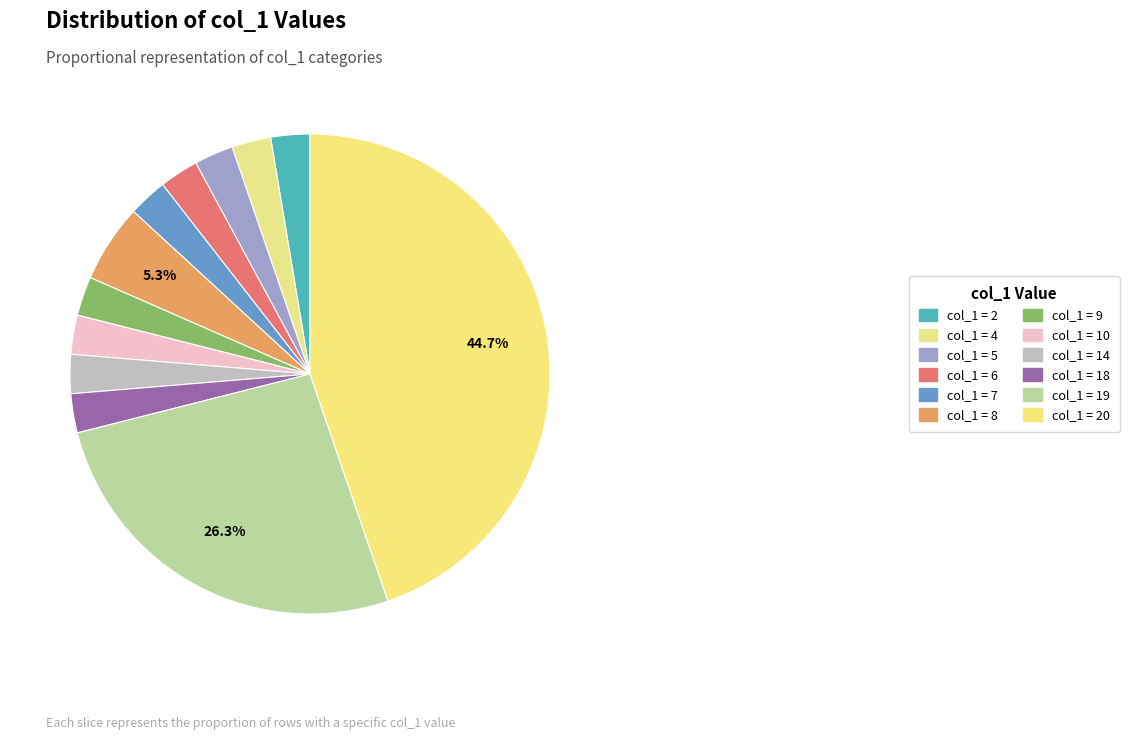

Count the number of slices in the pie.

12